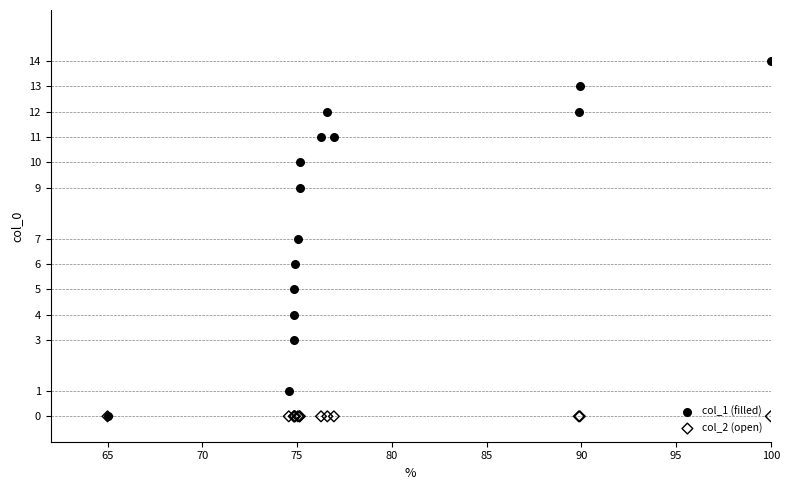

Which series reaches the maximum Y coordinate?

col_1 (filled)